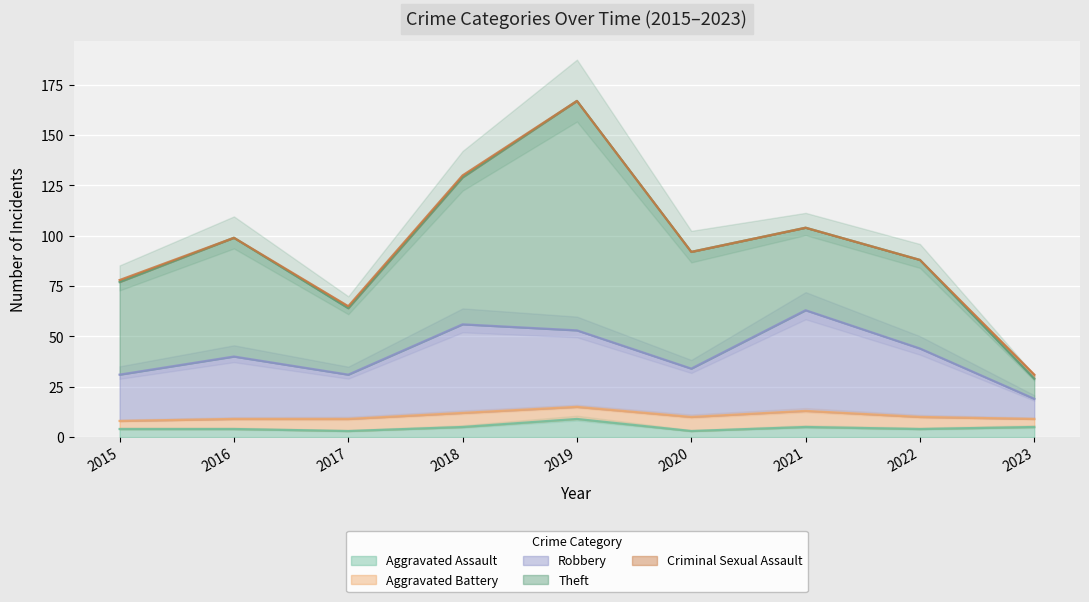

Which has a higher value, 2017 or 2016?

2016